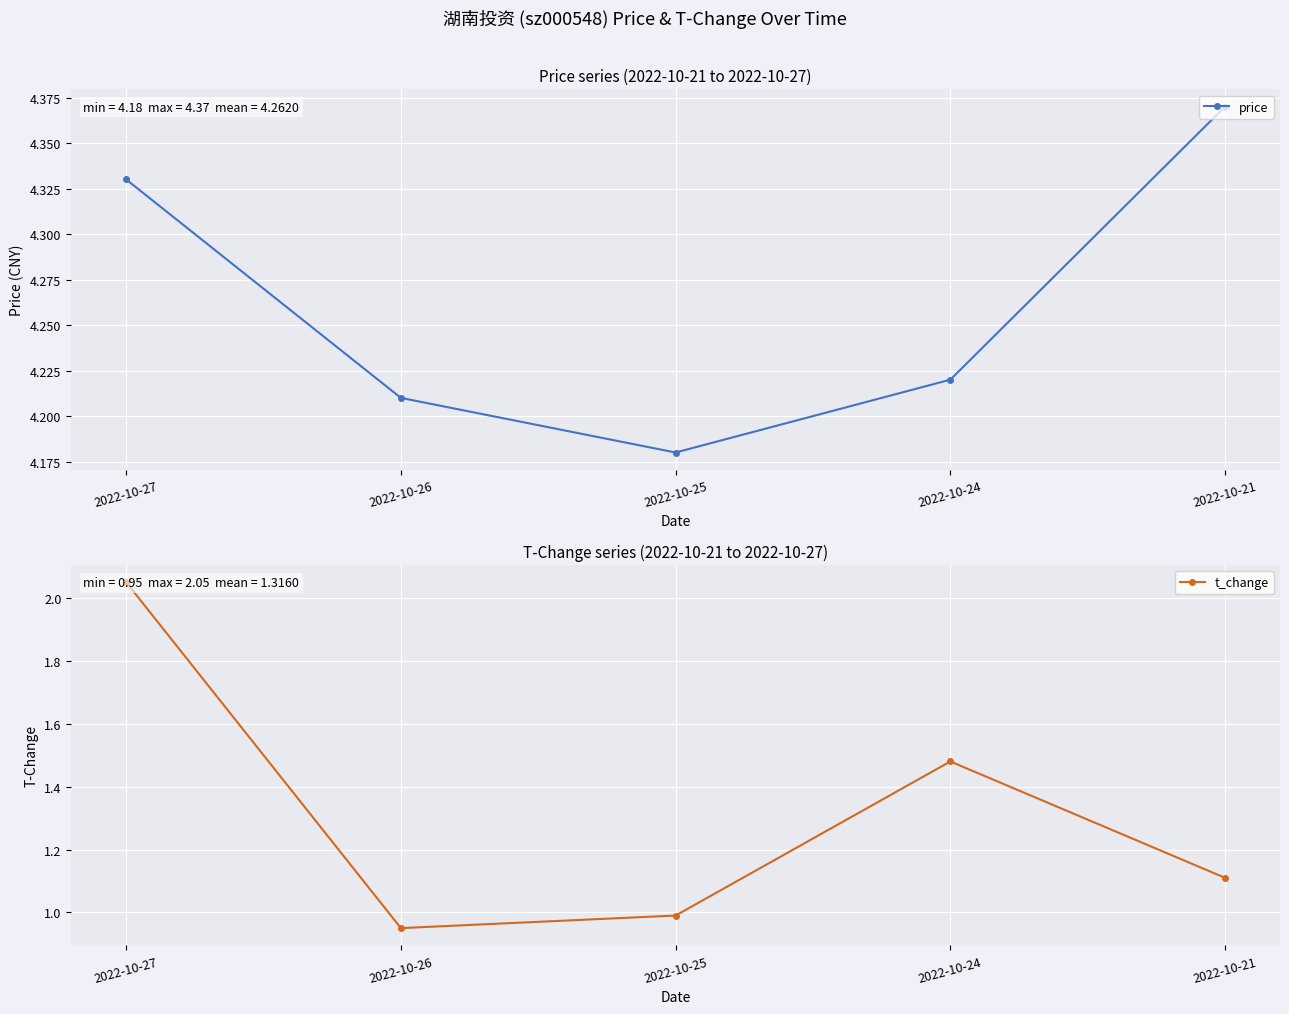

How many values in the t_change series exceed 1?

3